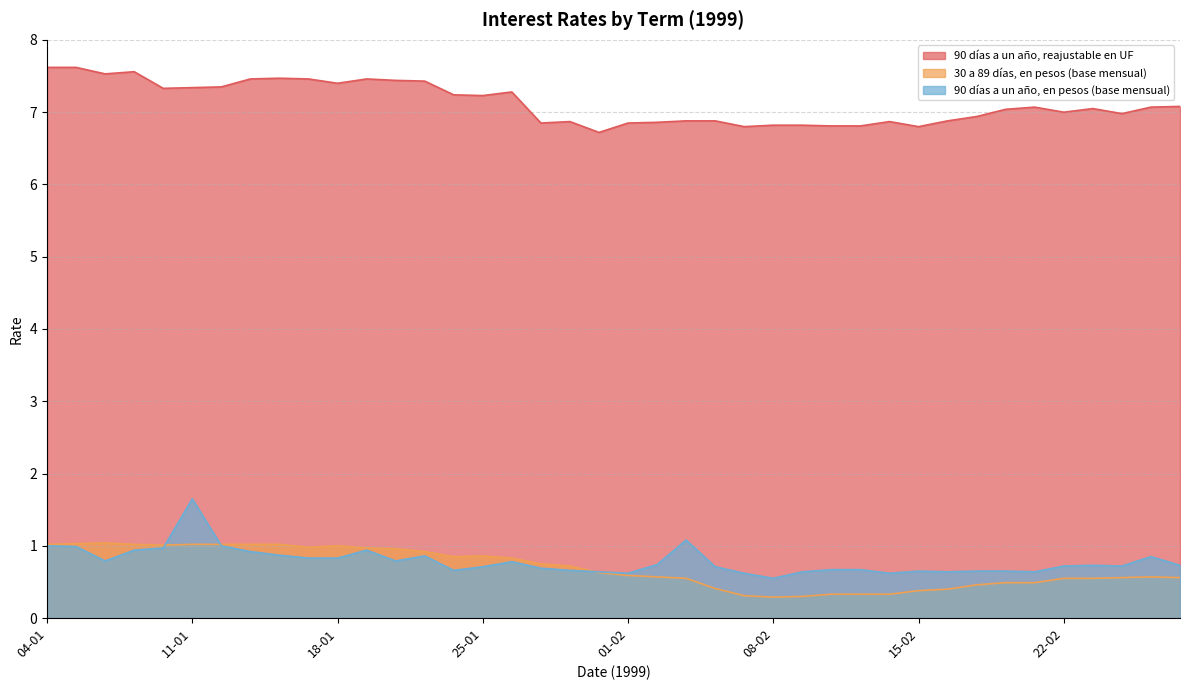

What is the difference between the highest and lowest values at 18-01?

6.6